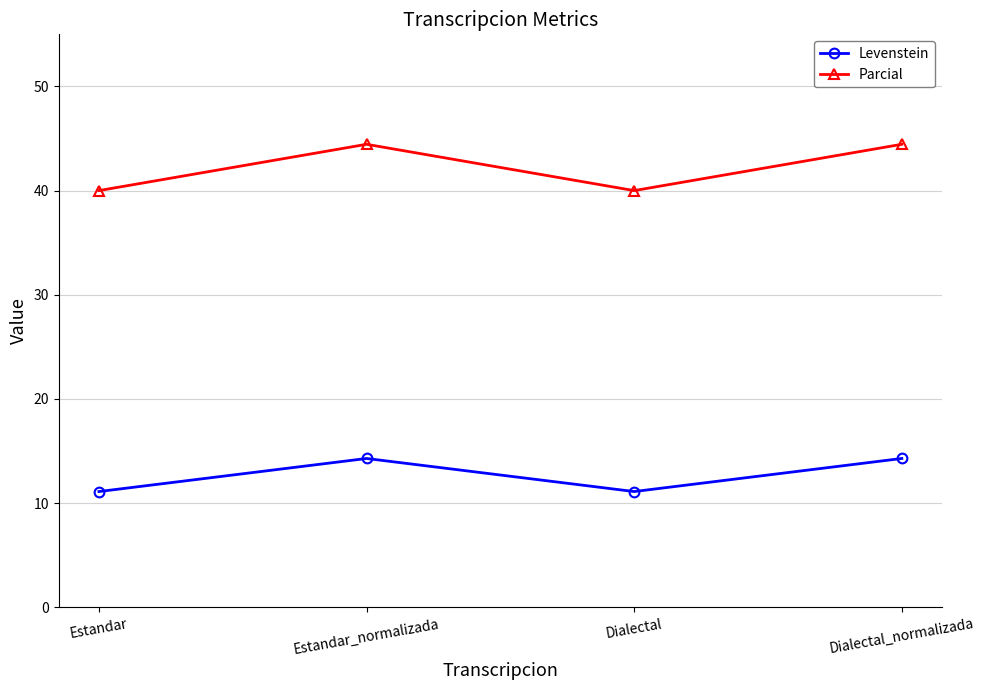

True or false: Levenstein has a value of 6.5 at Dialectal_normalizada.

False